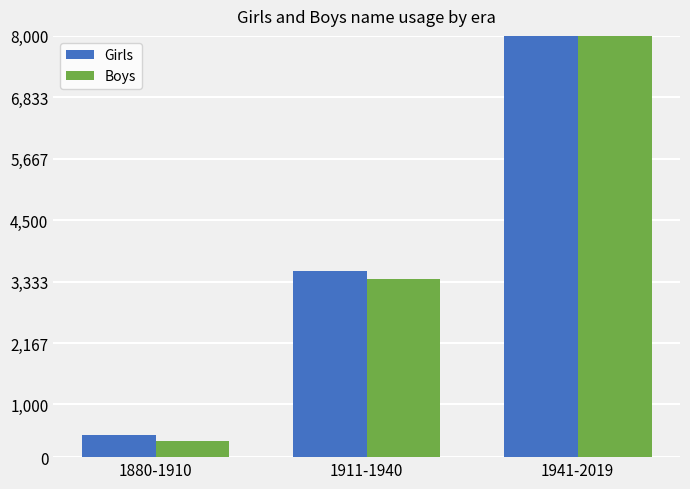

What is the difference between the maximum and second lowest values in the Girls series?

27268